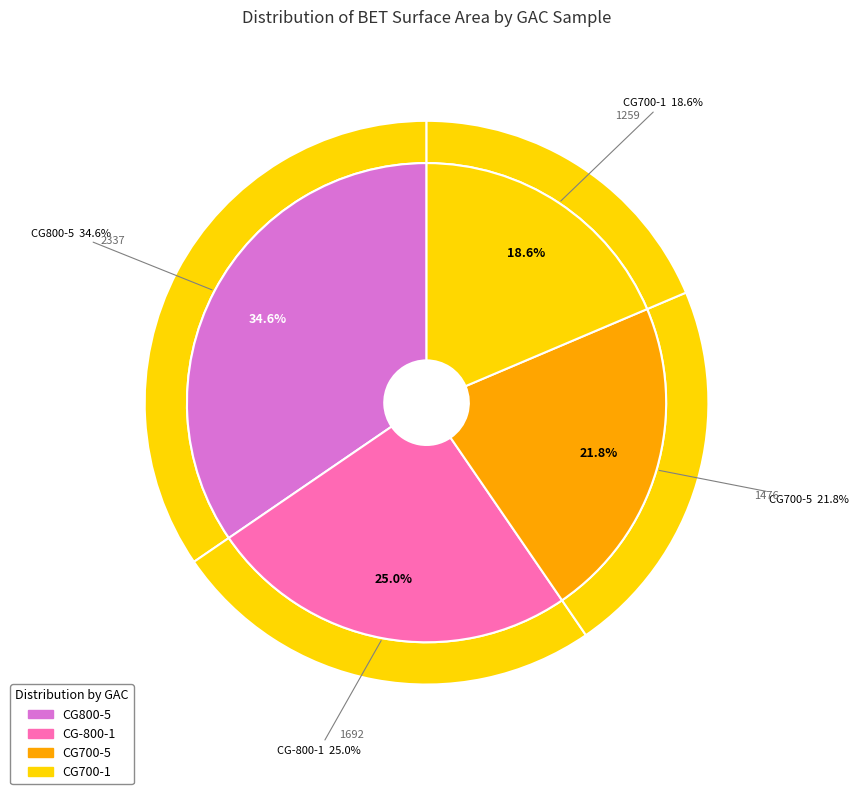

To the nearest percent, what is the average slice percentage?

25%